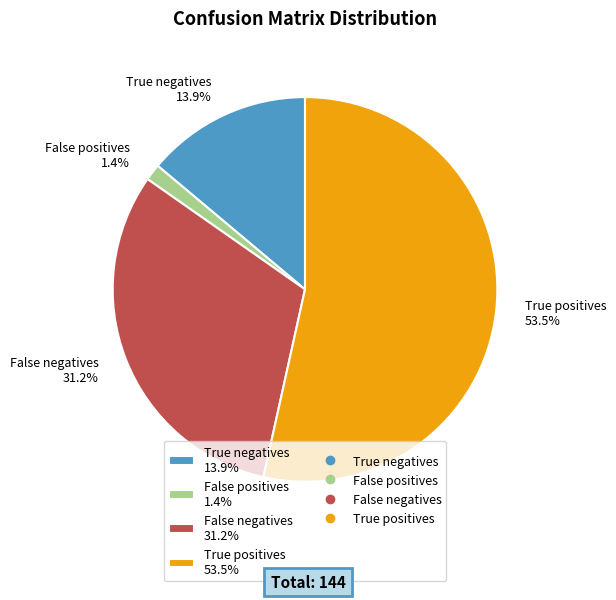

The True negatives slice represents 1% of the pie. True or false?

False